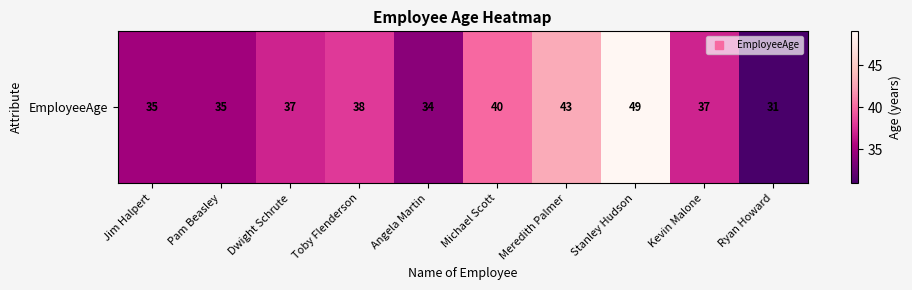

Which has a higher value, Kevin Malone or Angela Martin?

Kevin Malone